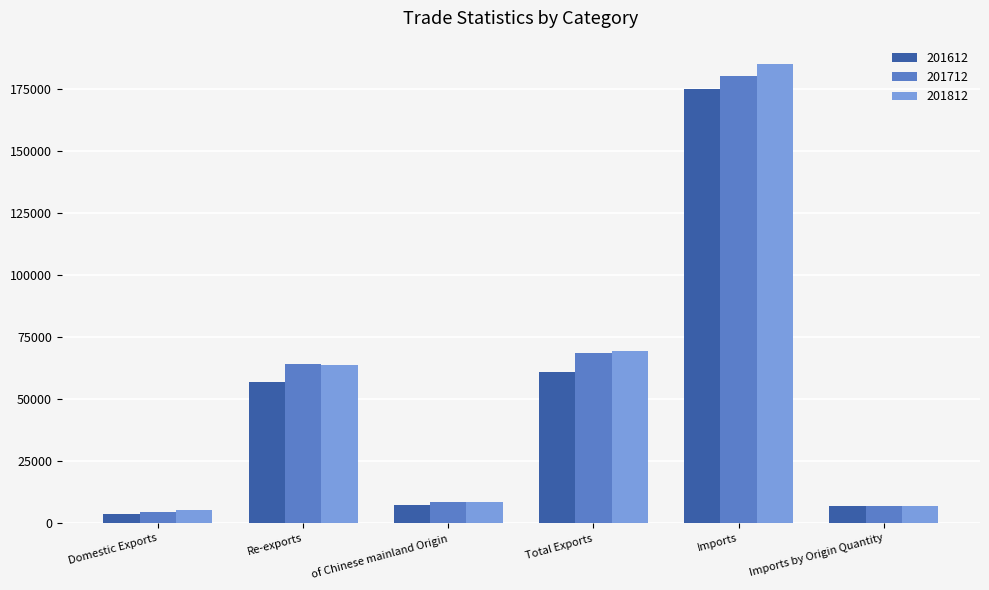

What is the difference between the highest and lowest values at Re-exports?

7190.7